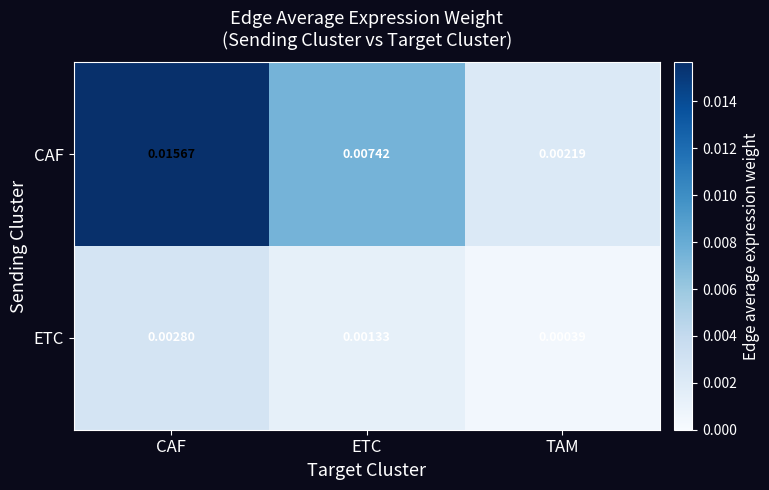

Which label corresponds to the smallest value in the chart?

TAM